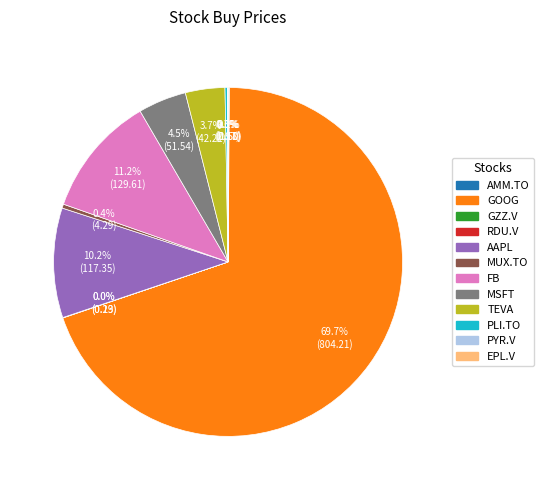

To the nearest percent, what is the average slice percentage?

8%